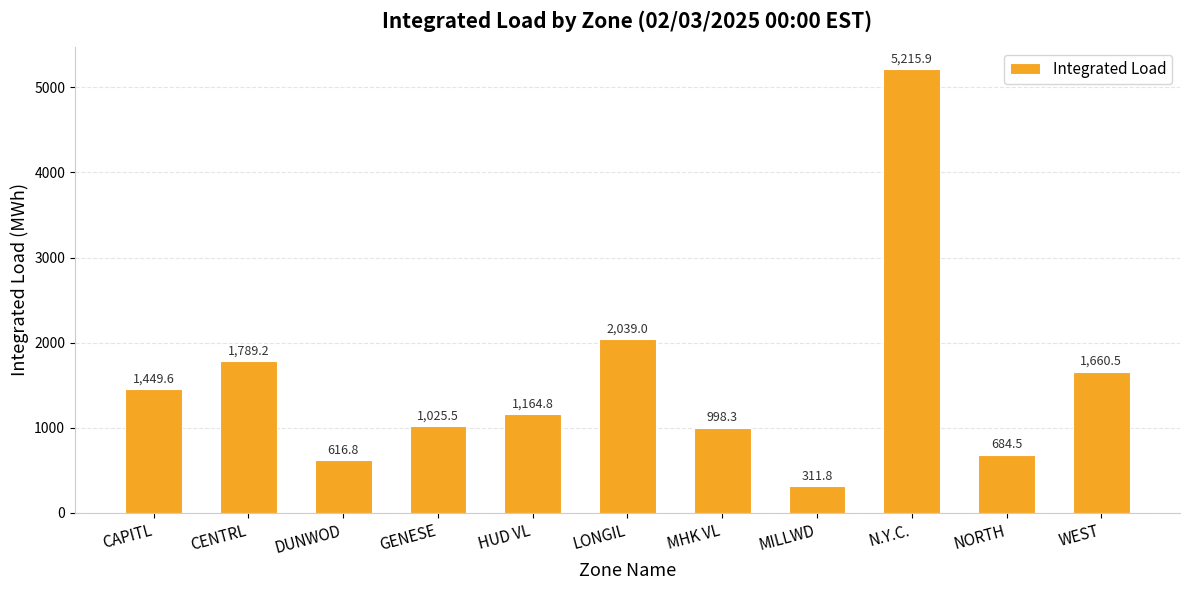

Count the number of values greater than 1164.

6